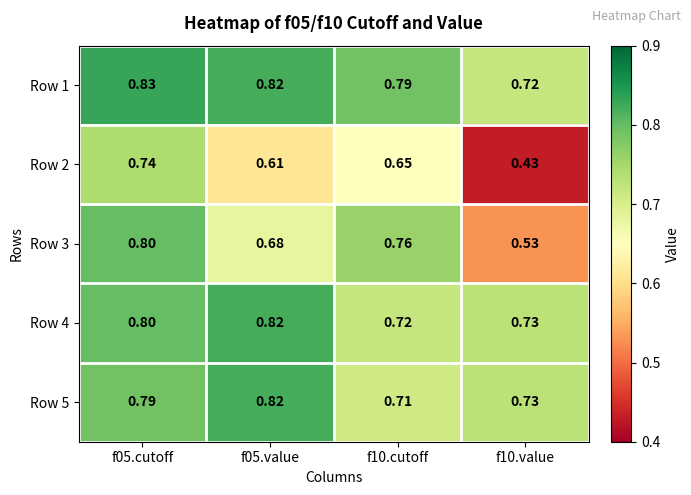

Is the value of Row 3 at f10.cutoff greater than the value of Row 2 at f10.value?

Yes